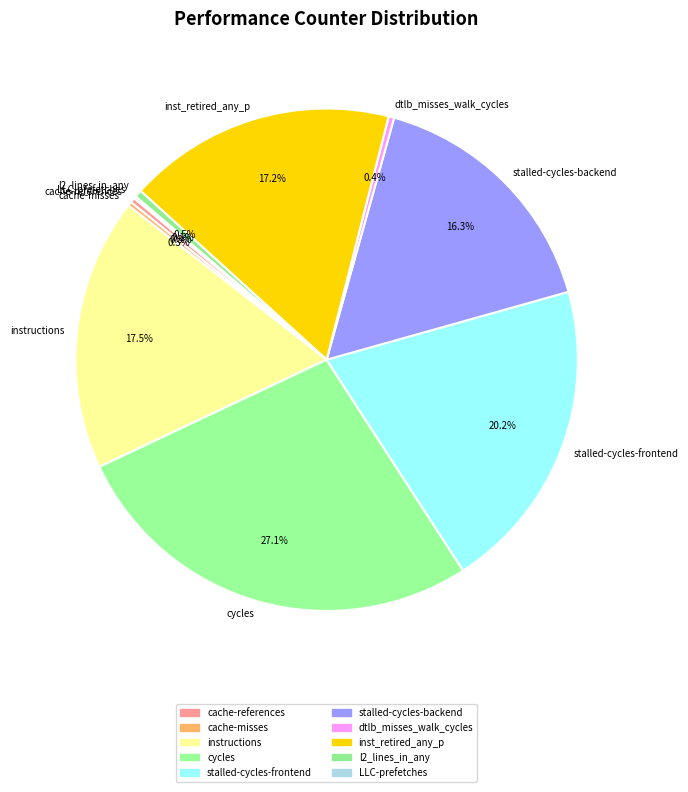

Is cache-references the majority of the pie?

No